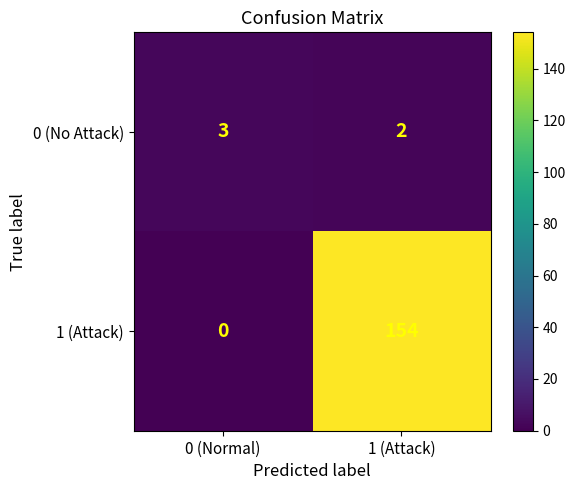

How many distinct data groups are displayed?

2